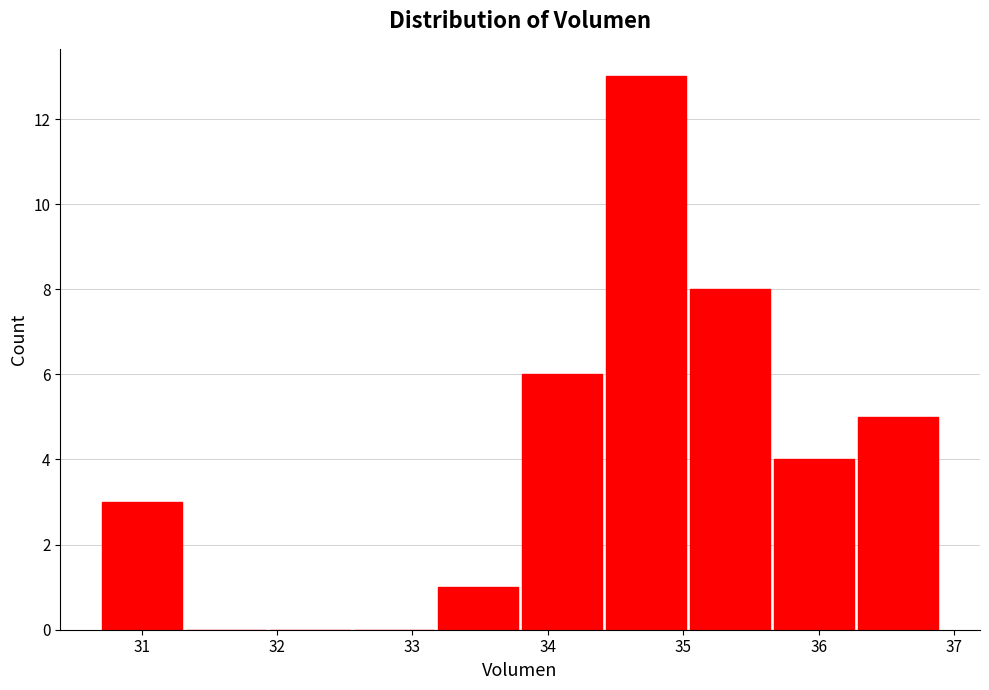

Over which range of the x-axis is the bar tallest?

34.4 to 35.0